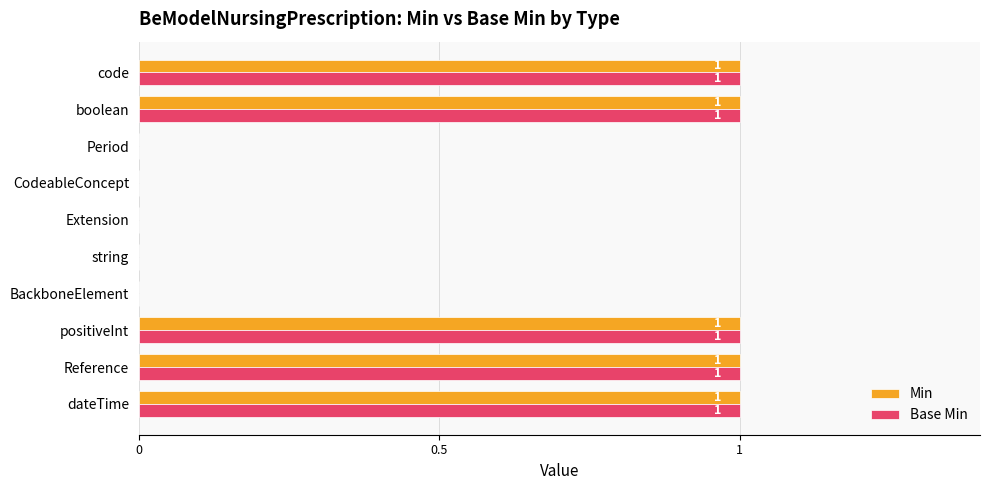

What is the sum of all Min values?

5